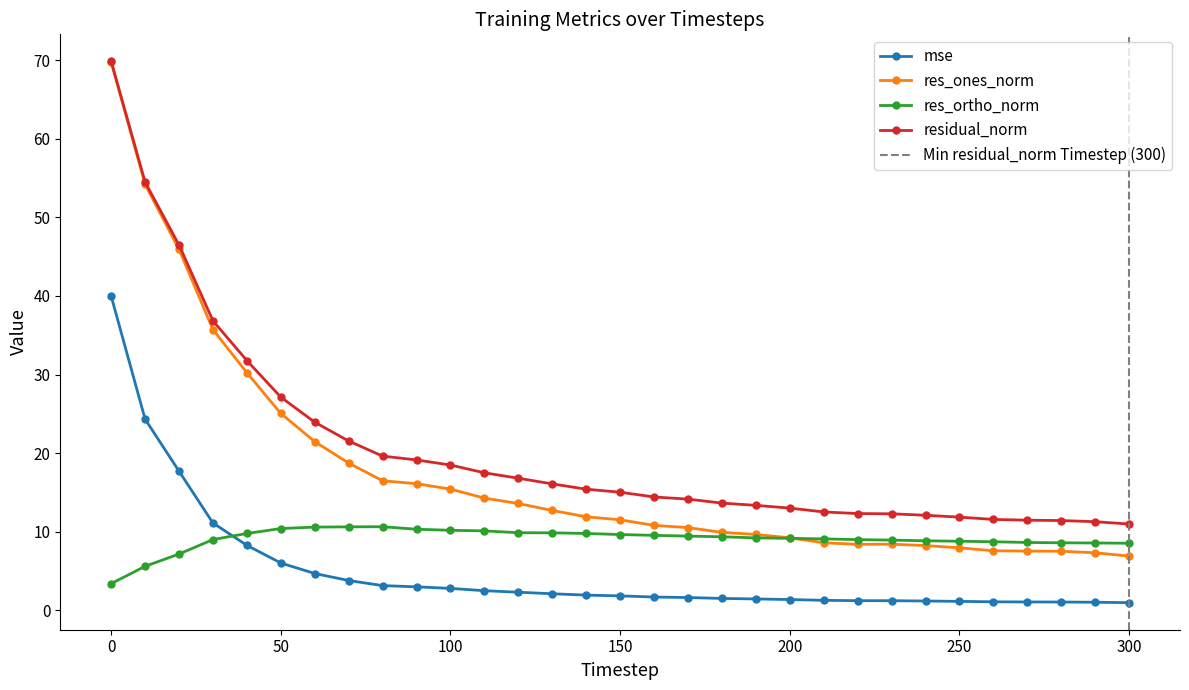

Which series has the largest range (max minus min)?

res_ones_norm